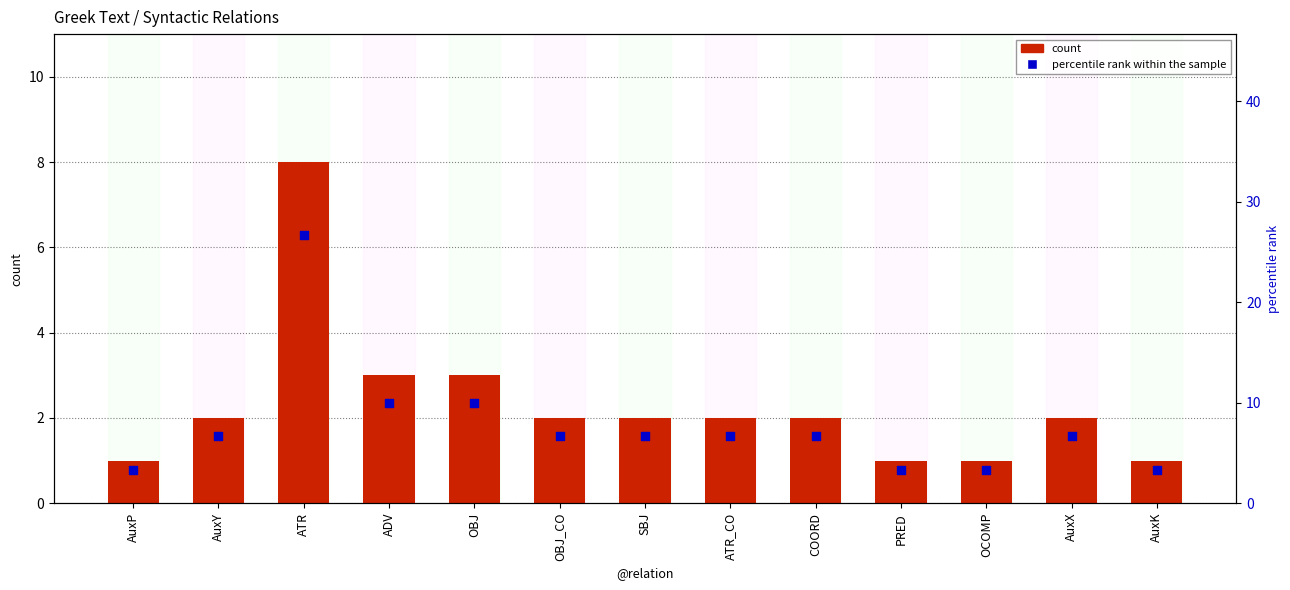

Which series has the widest spread of Y values?

percentile rank within the sample